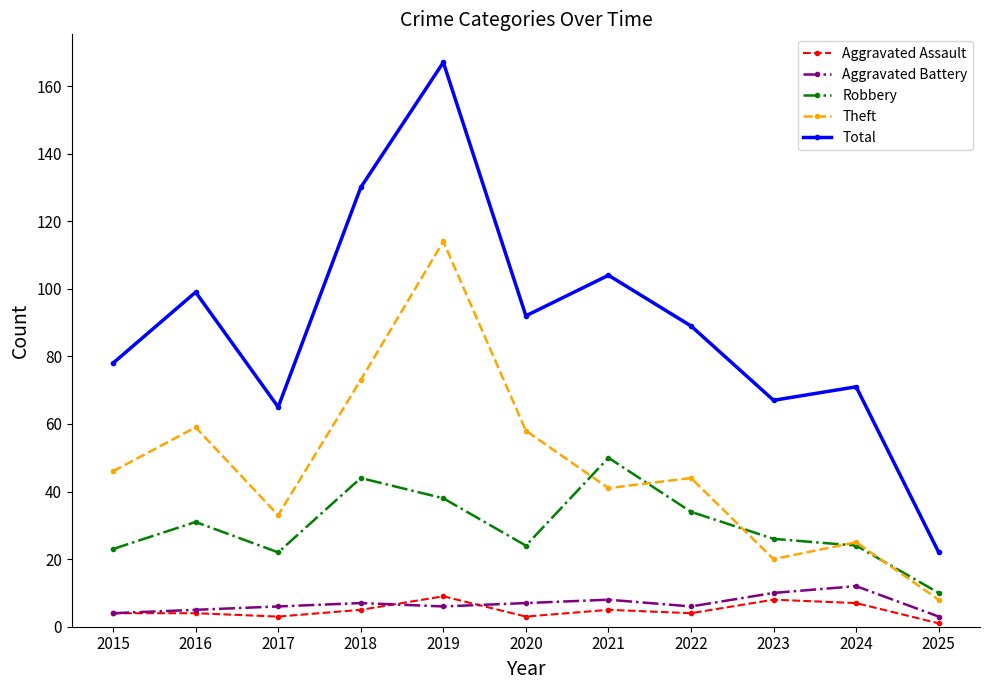

What are all the series names shown in the legend?

Aggravated Assault, Aggravated Battery, Robbery, Theft, Total